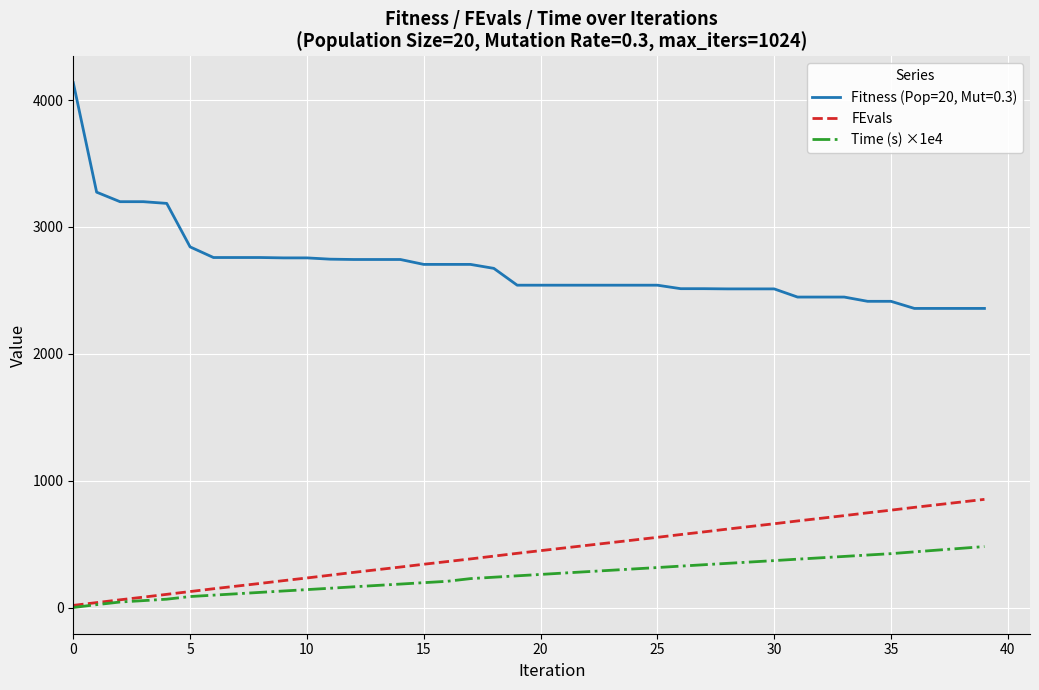

How many lines are shown in the chart?

3